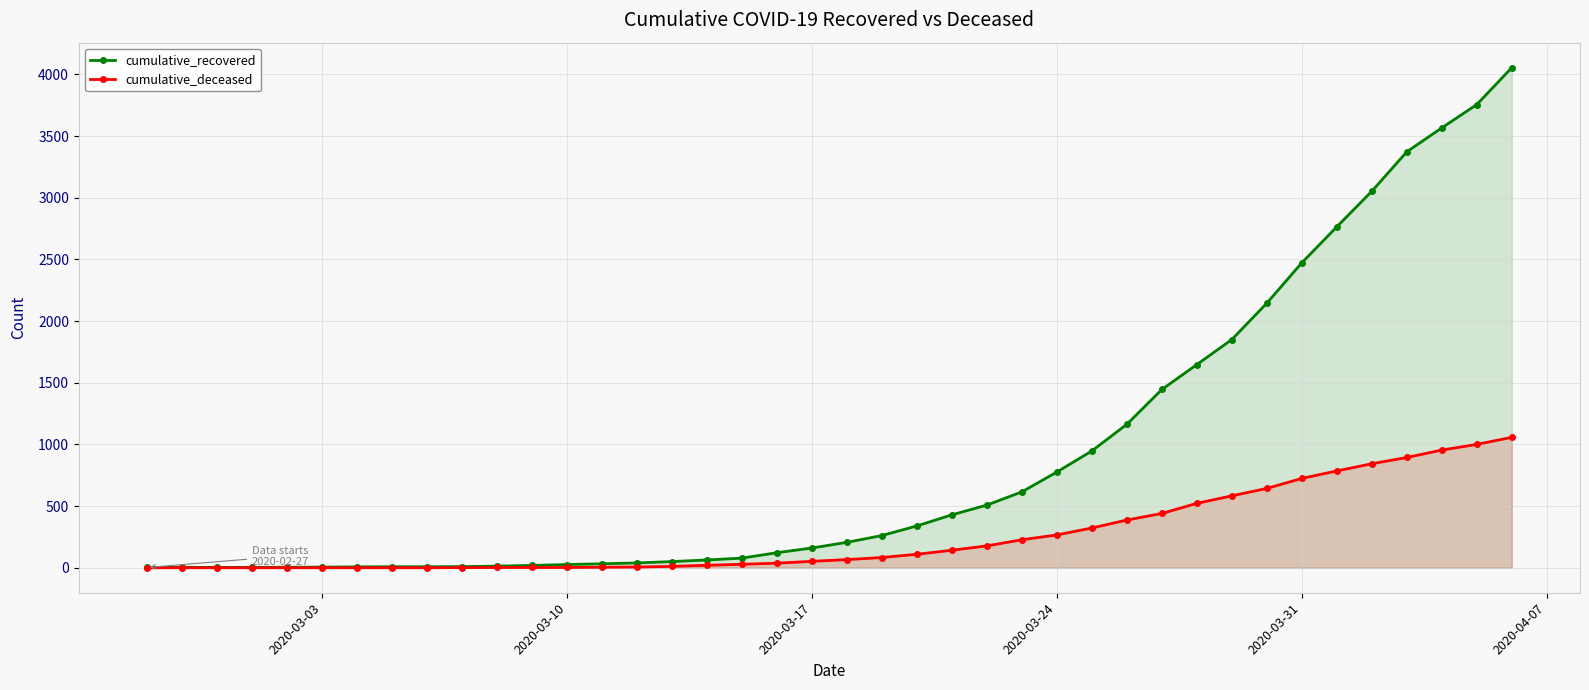

How many positive values does the cumulative_deceased series have?

31